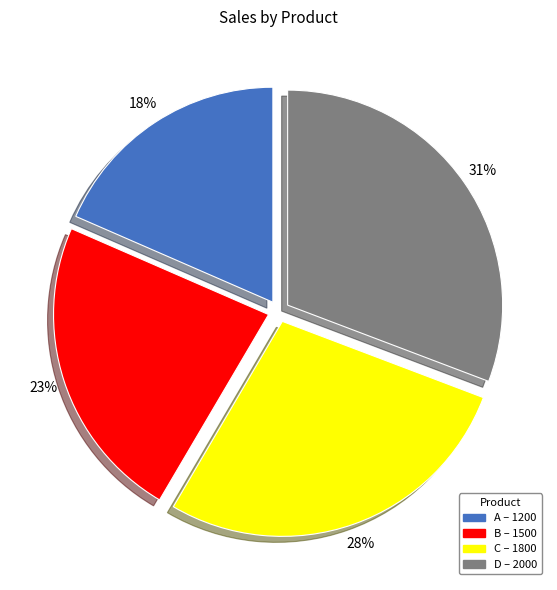

How many segments does this pie chart have?

4